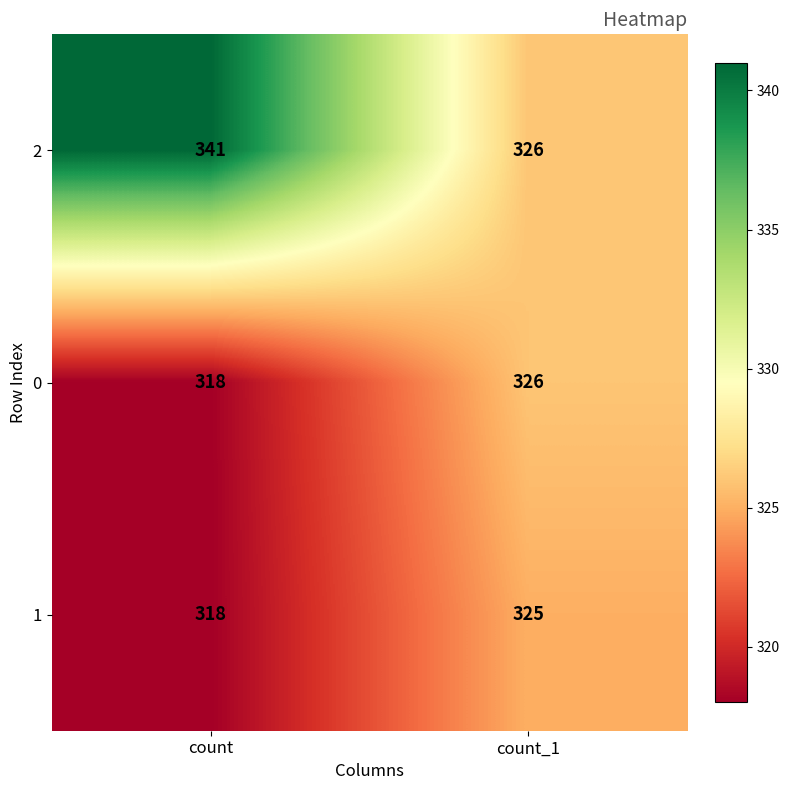

Which series has the largest total across all categories?

2